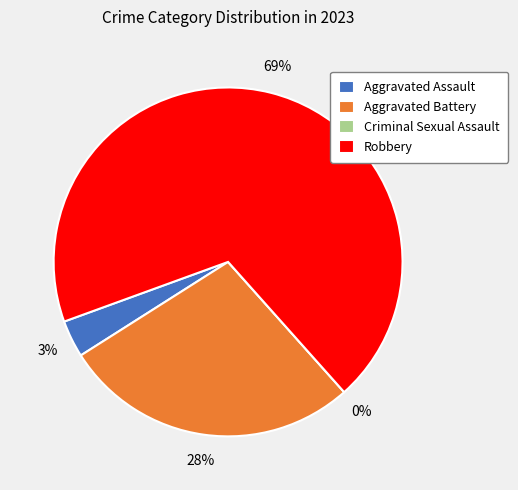

Does Aggravated Assault account for over 50% of the chart?

No